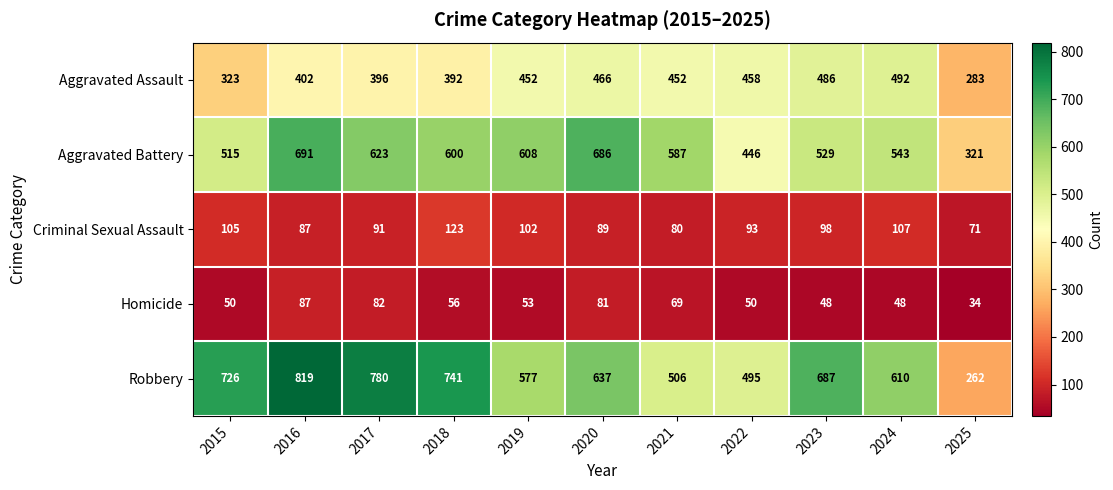

At which label does Aggravated Battery reach its minimum?

2025